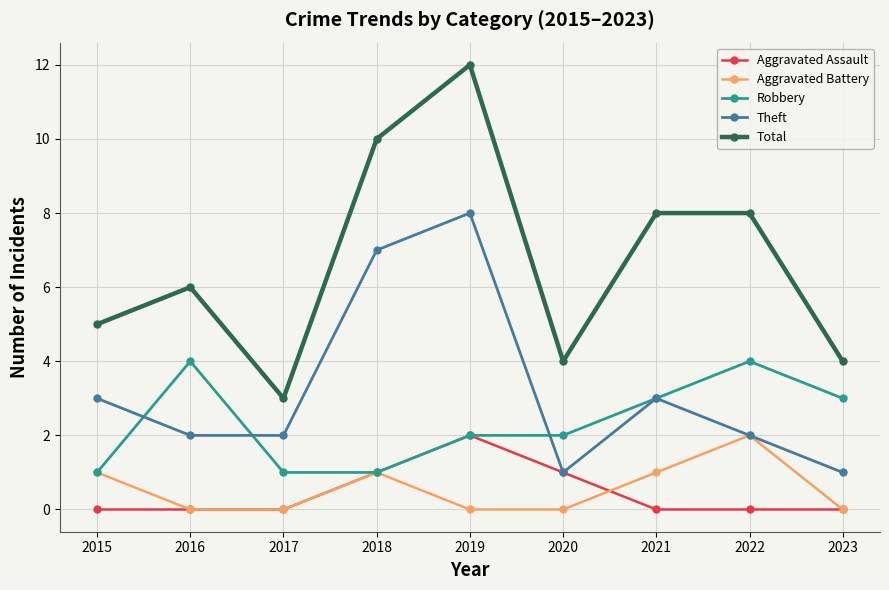

What is the sum of the Aggravated Battery values at 2015 and 2022?

3